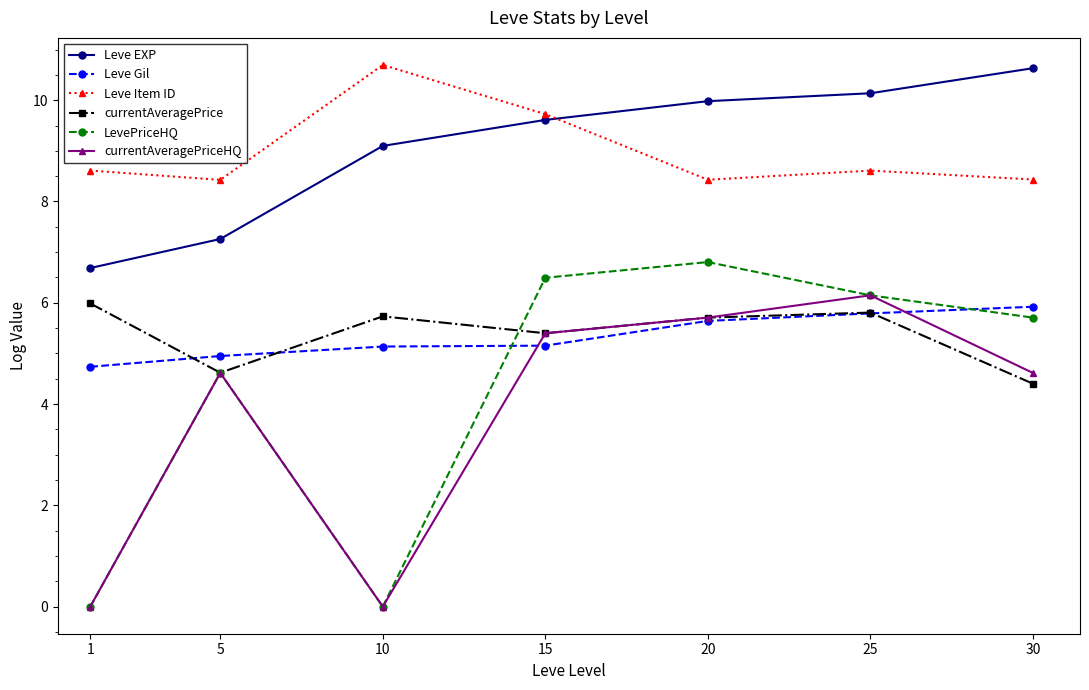

What are all the series names shown in the legend?

Leve EXP, Leve Gil, Leve Item ID, currentAveragePrice, LevePriceHQ, currentAveragePriceHQ